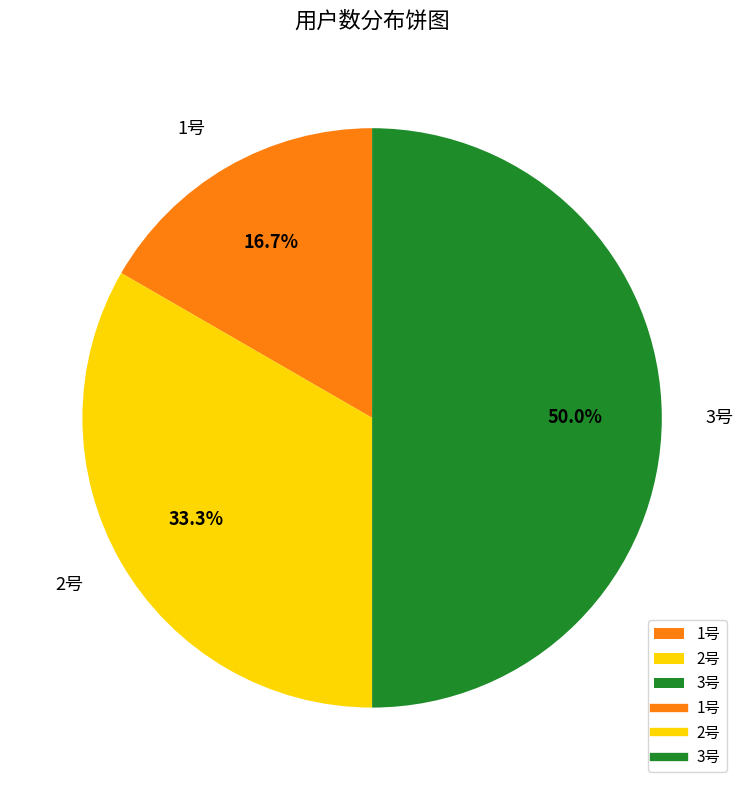

True or false: 2号 accounts for 19% of the total.

False